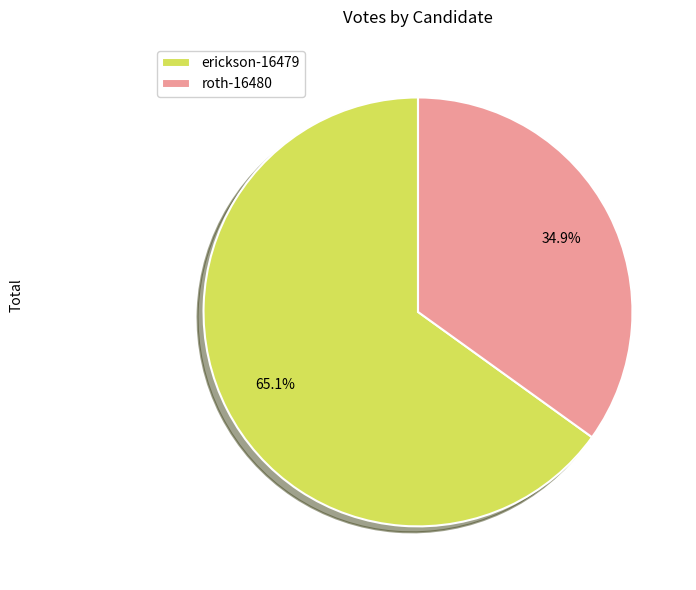

Which slice is the smallest?

roth-16480